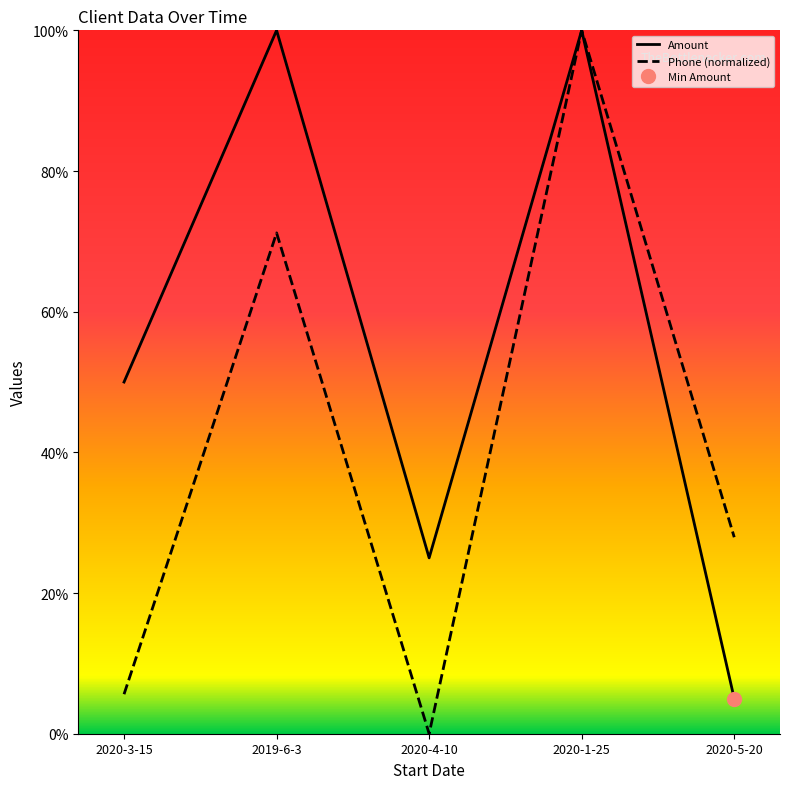

What position from the left is 2020-3-15?

1